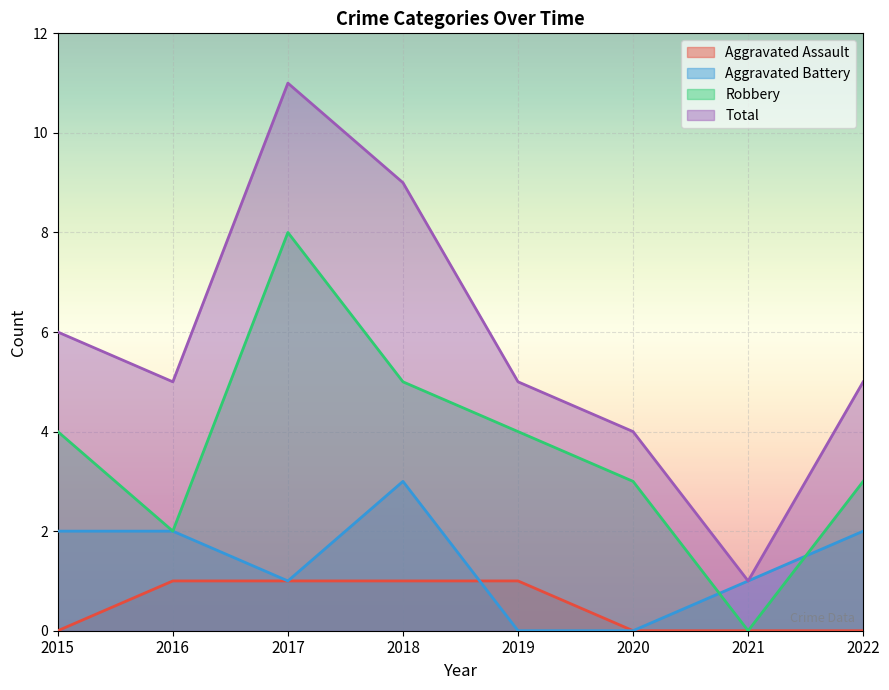

List the labels in order of Robbery value, smallest first.

2021, 2016, 2020, 2022, 2015, 2019, 2018, 2017